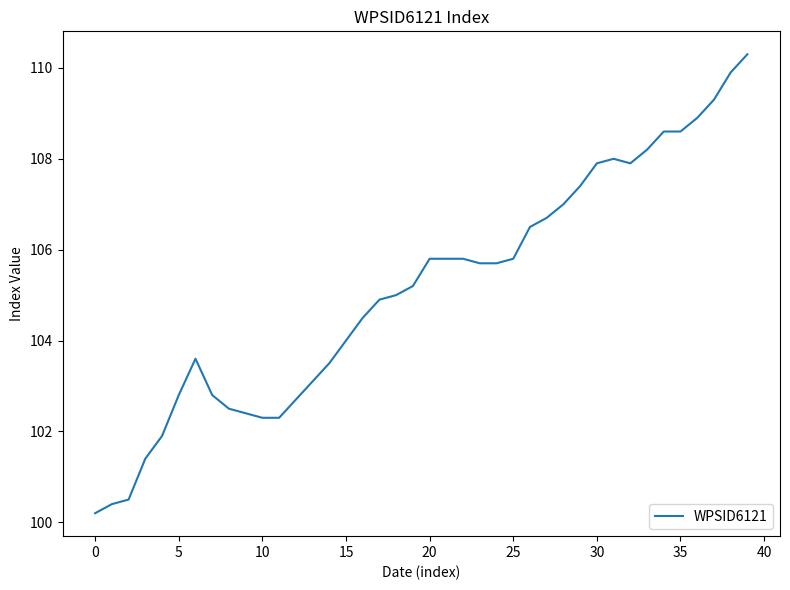

What is the smallest value displayed?

100.2